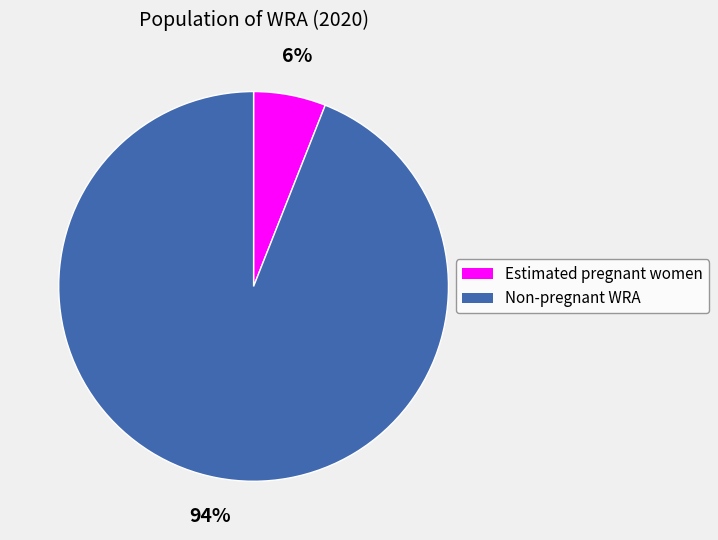

Rank the categories by value from lowest to highest.

Estimated pregnant women, Non-pregnant WRA